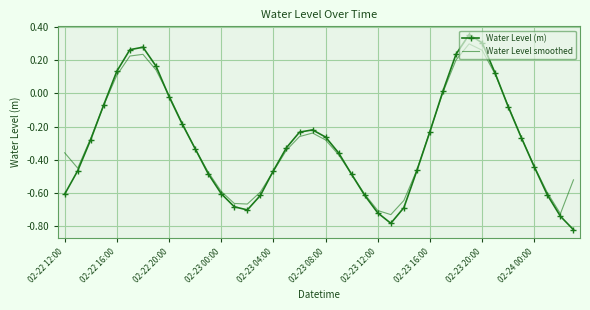

Which series has the widest spread of values?

Water Level (m)